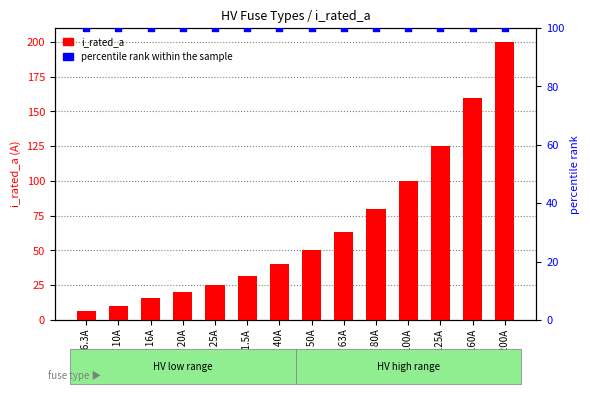

What is the total value across all series at HV 31.5A?

131.5